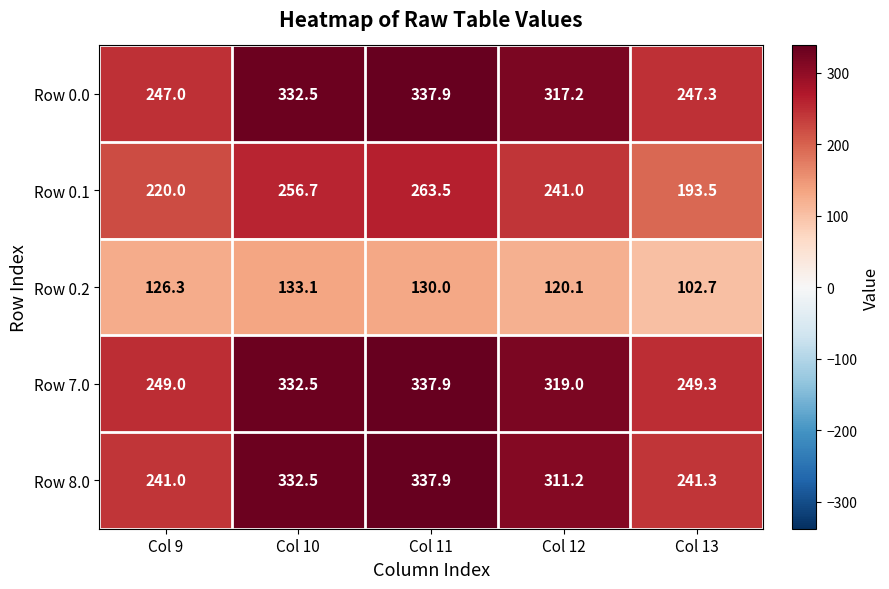

How many data points does each series have?

5